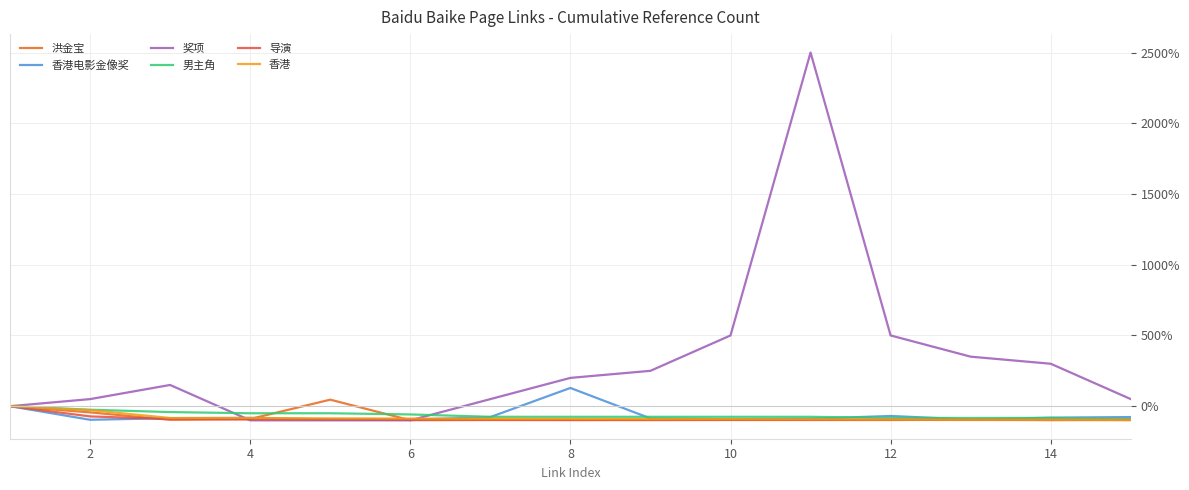

What is the difference between the maximum and minimum values in the 香港电影金像奖 series?

225.0